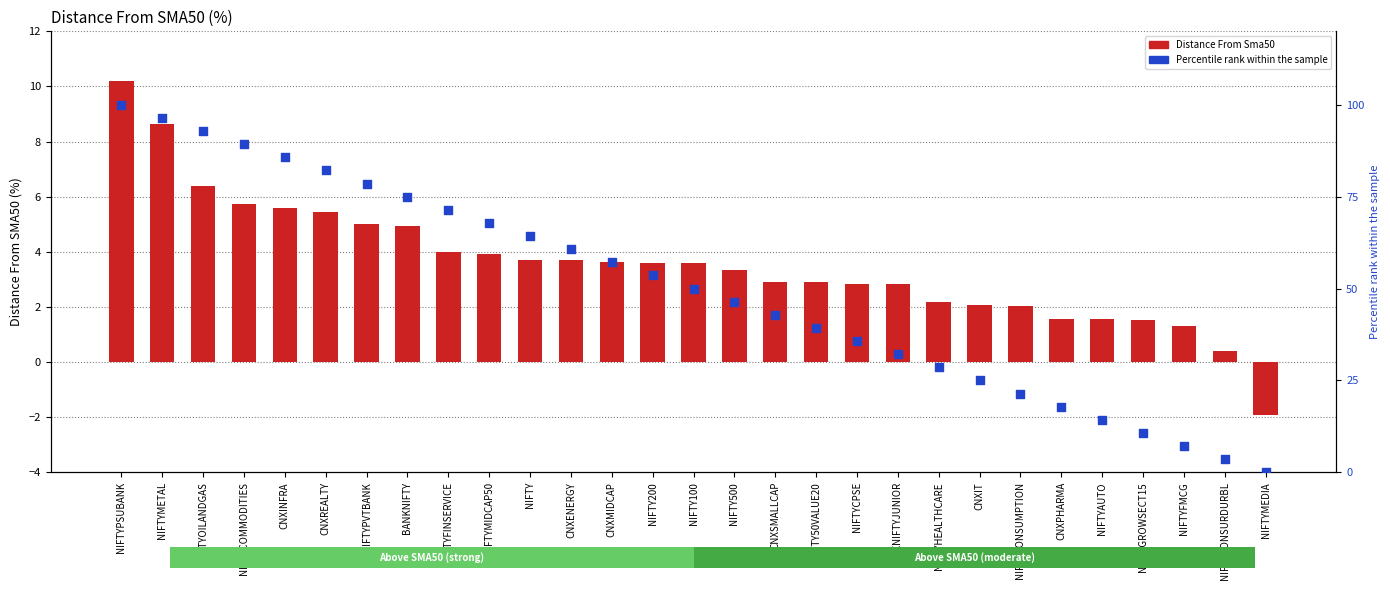

Which series has the largest total across all categories?

Percentile rank within the sample